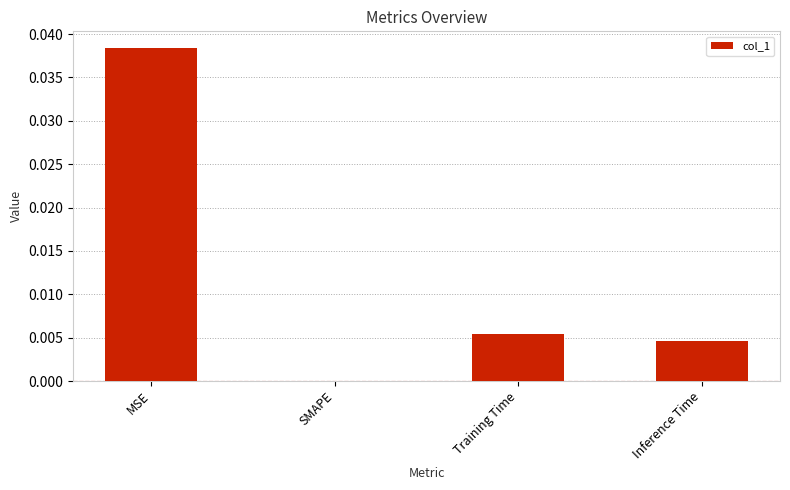

Which has a higher value, Inference Time or SMAPE?

Inference Time